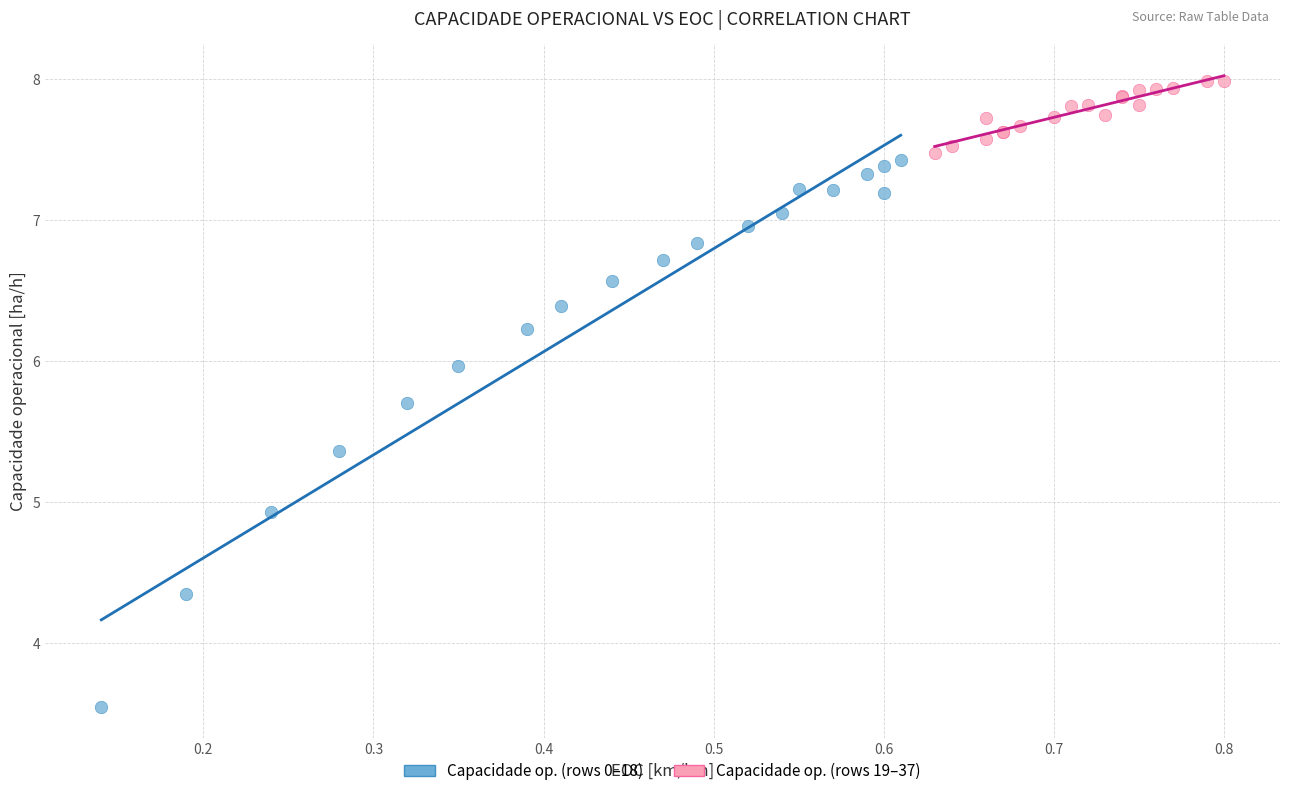

Which series has the largest Y range (max minus min)?

Capacidade op. (rows 0–18)